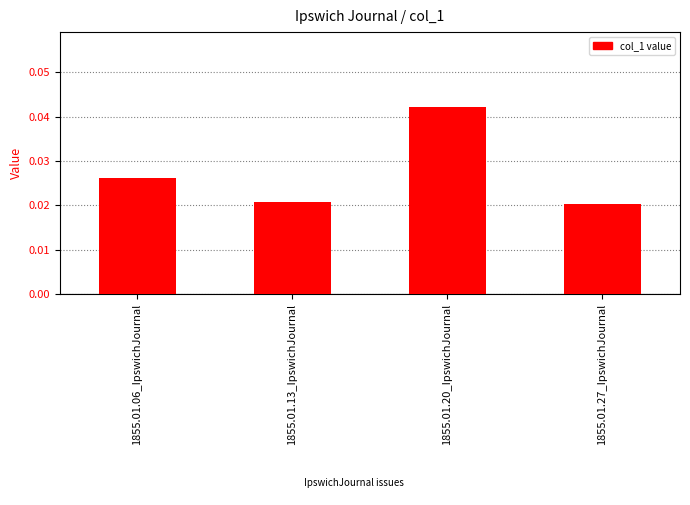

How many values are between 0 and 1?

4